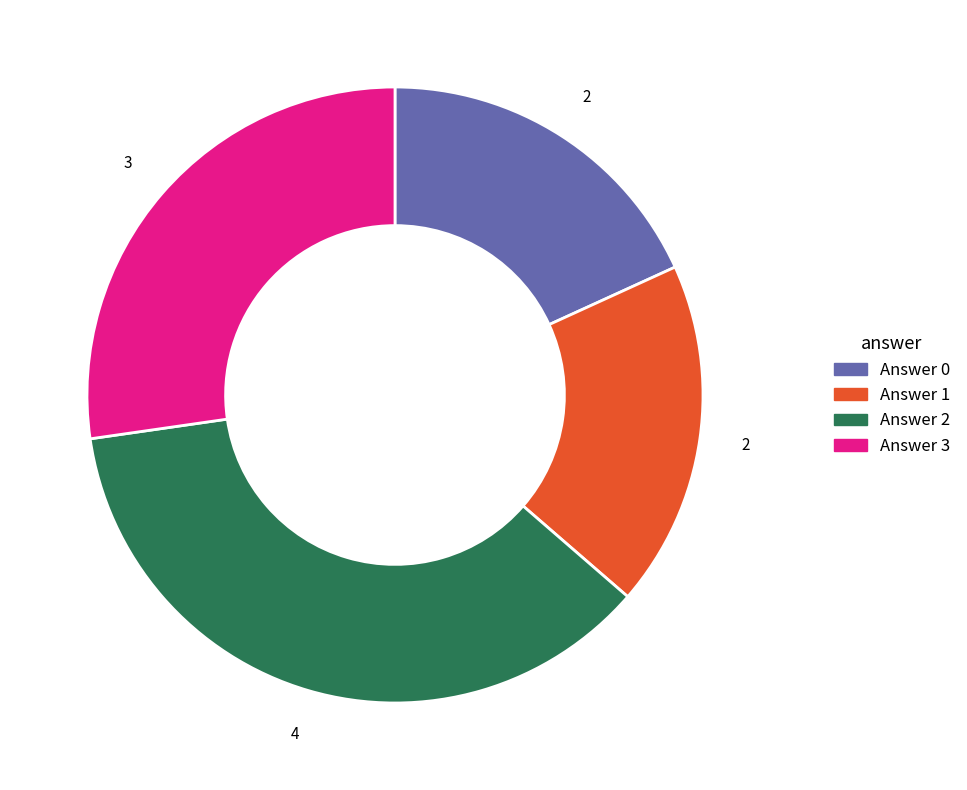

Approximately how many times larger is the value at Answer 3 compared to Answer 1?

1.5